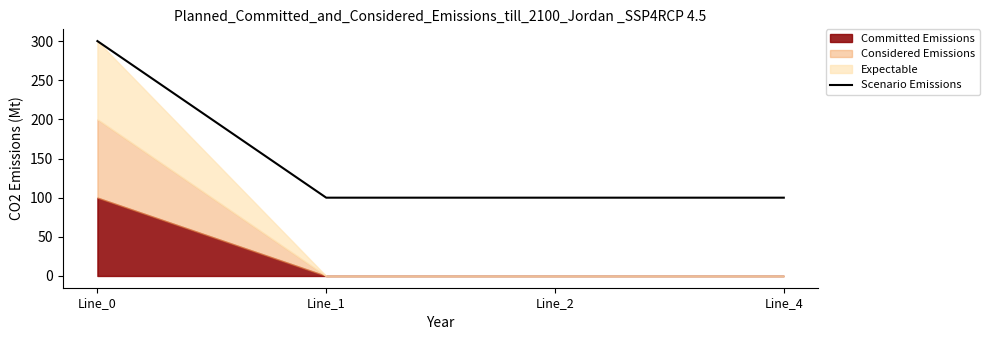

The Scenario Emissions series shows 300.0 at Line_0. True or false?

True